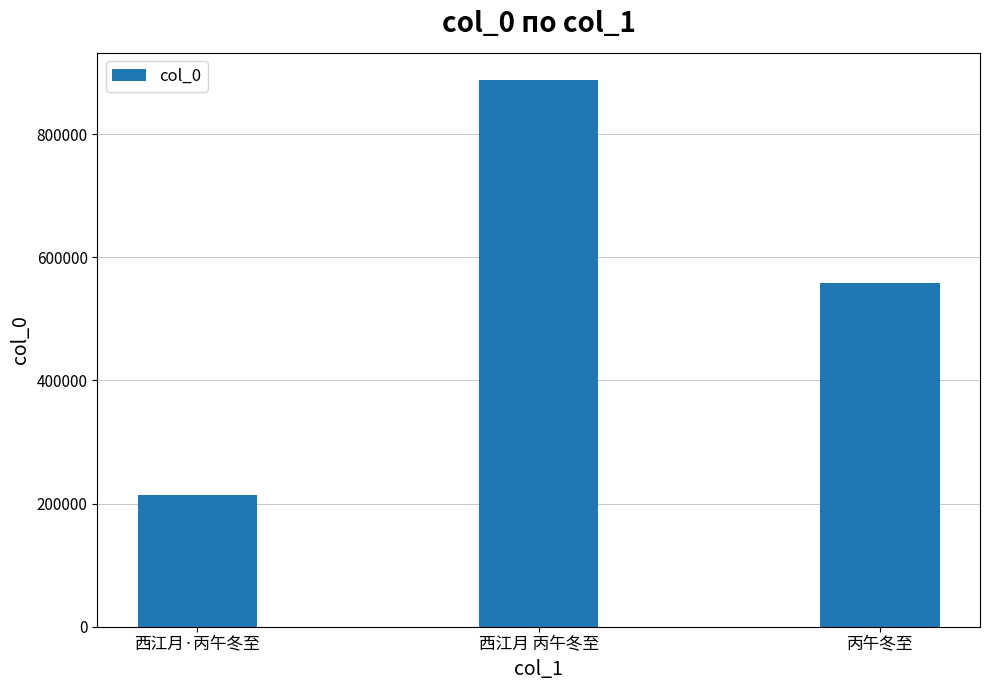

True or false: the data shows 1541427 at 西江月 丙午冬至.

False